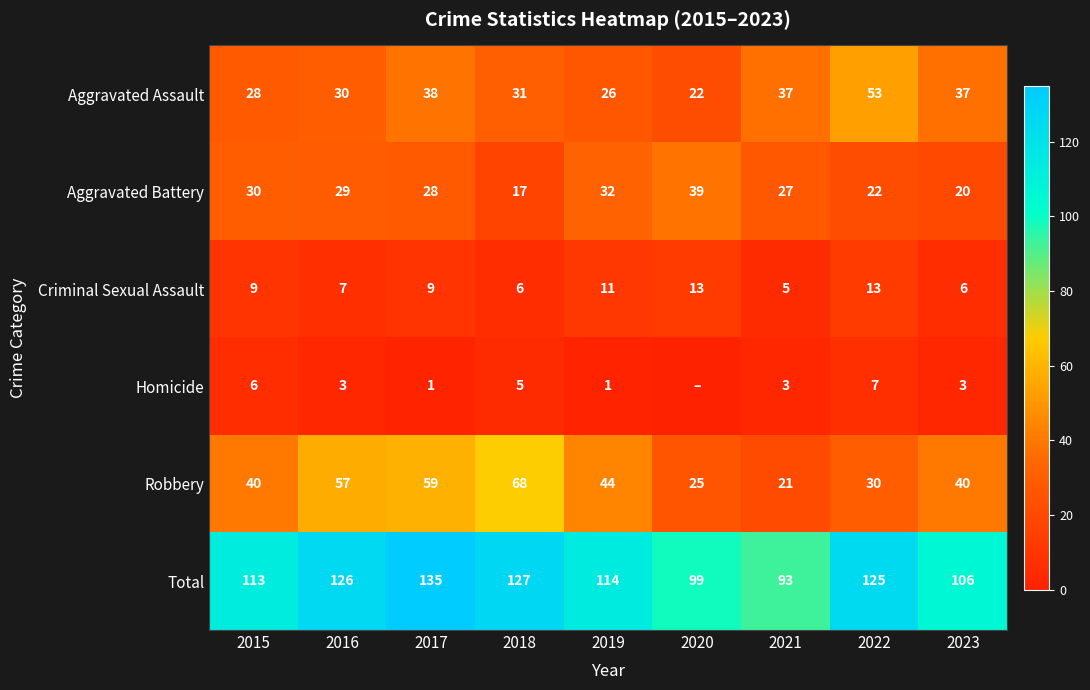

What is the difference between the Criminal Sexual Assault values at 2021 and 2020?

8